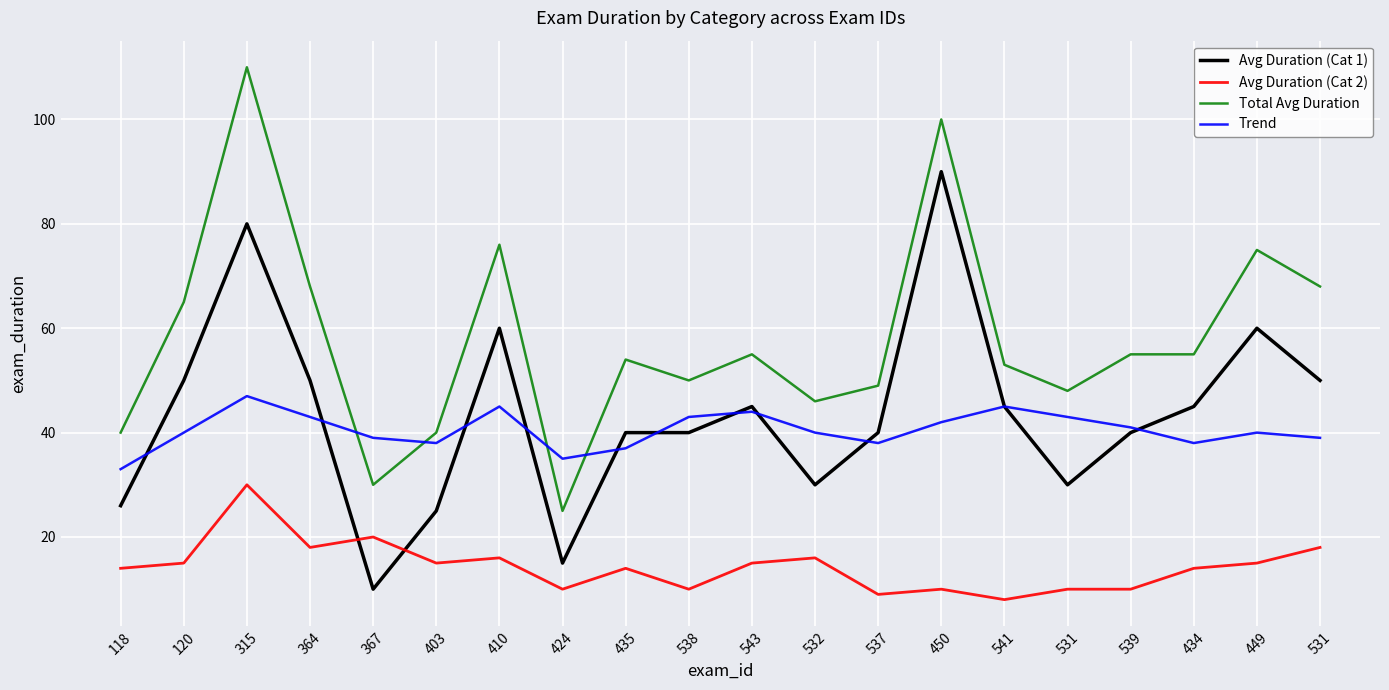

How many series are shown in this chart?

4